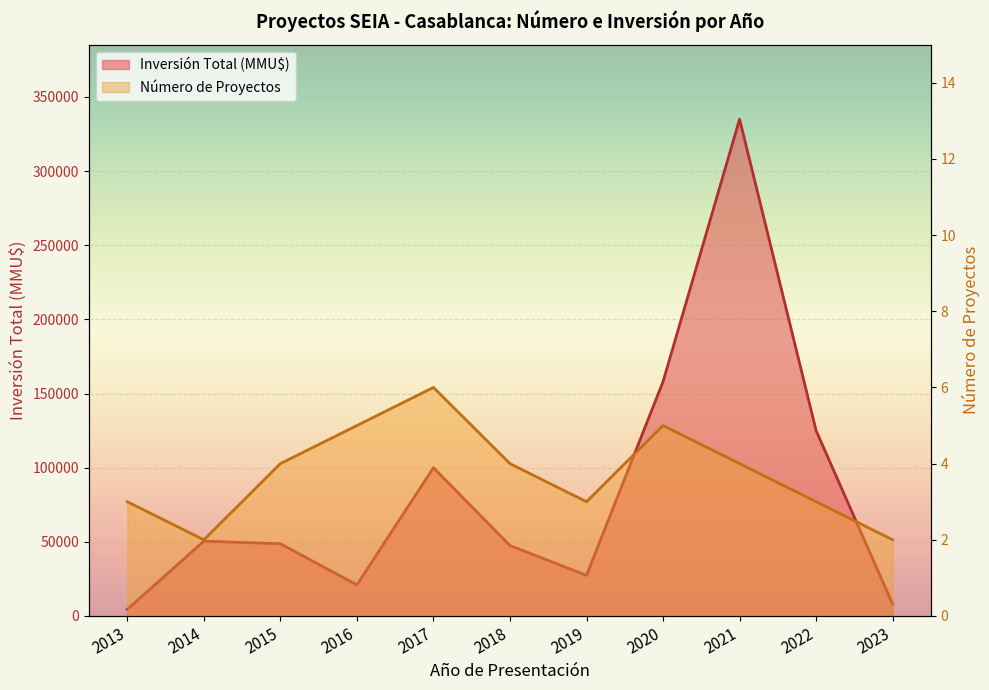

What is the difference between the maximum and minimum values in the Número de Proyectos series?

4